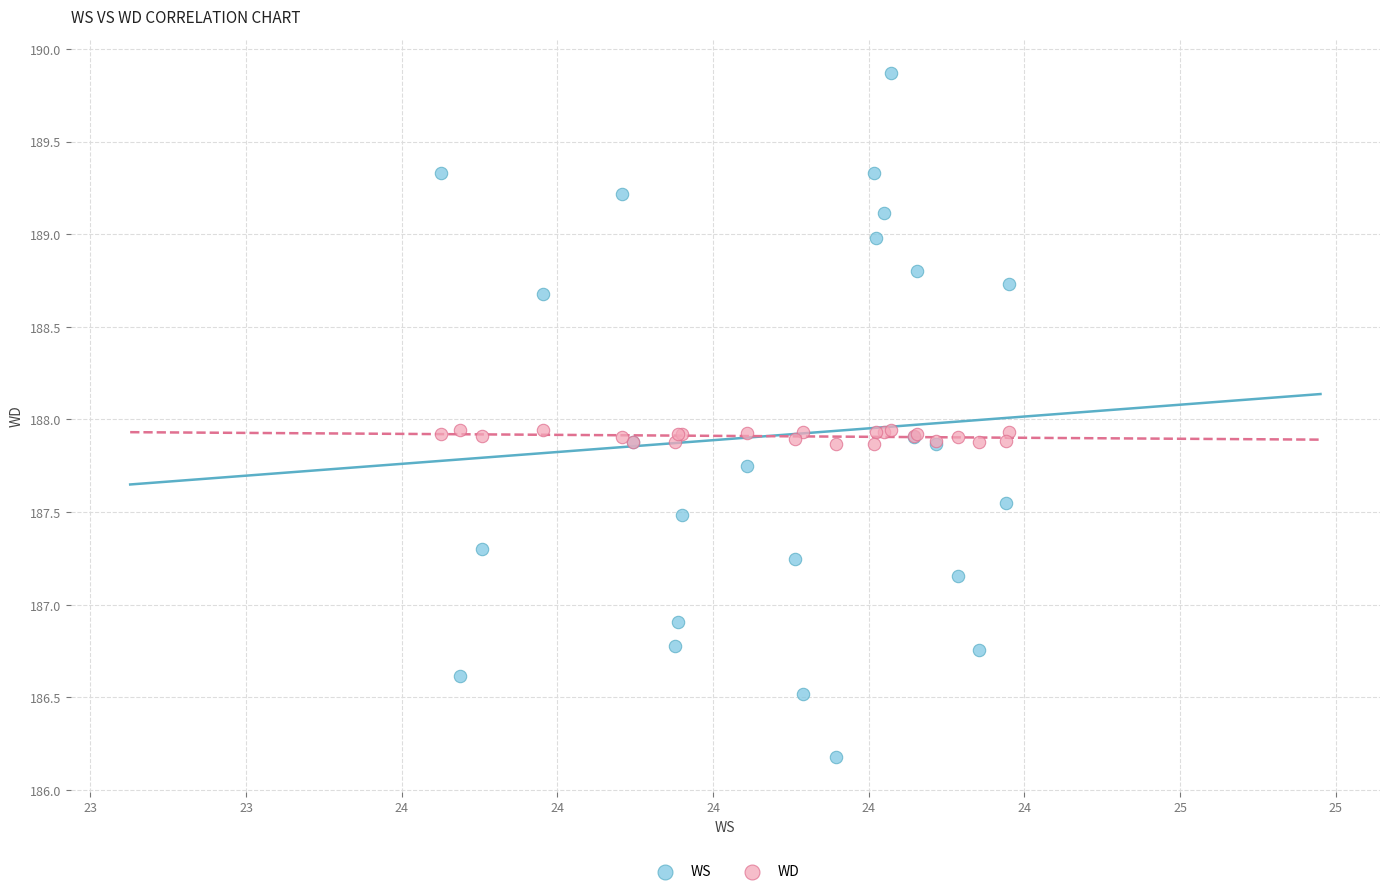

Which series reaches the maximum Y coordinate?

WS